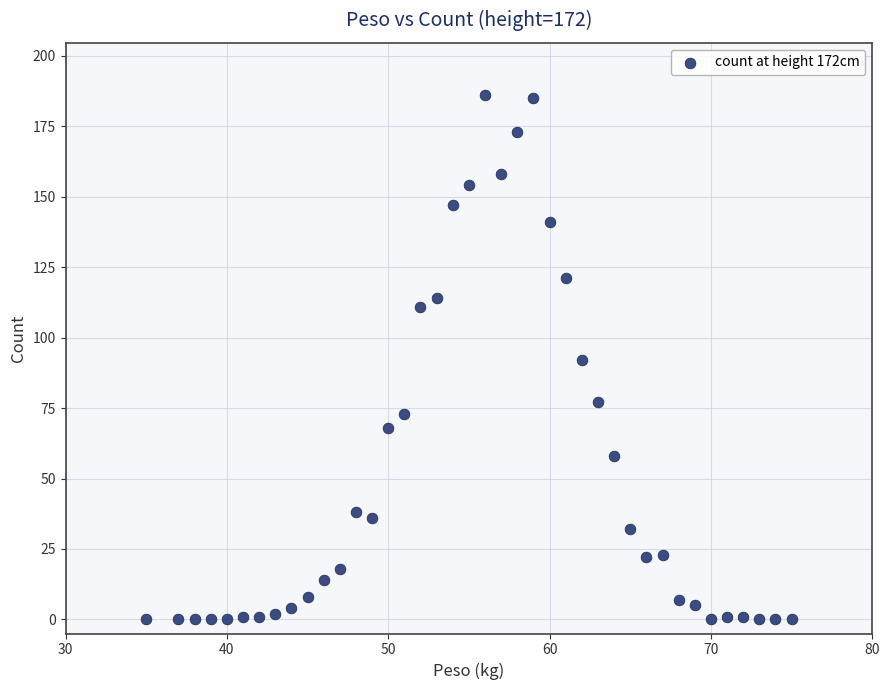

What is the range of X values (max minus min)?

40